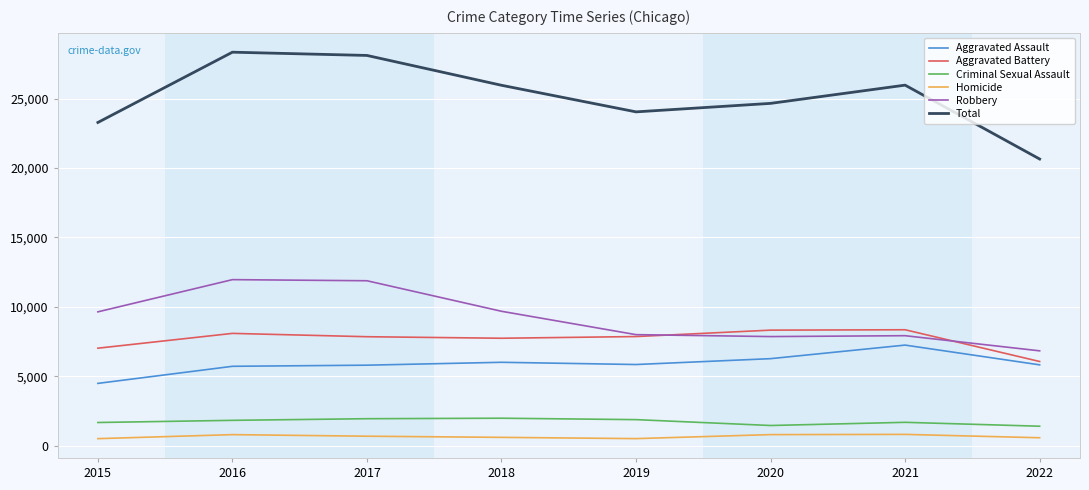

Which series has the widest spread of values?

Total